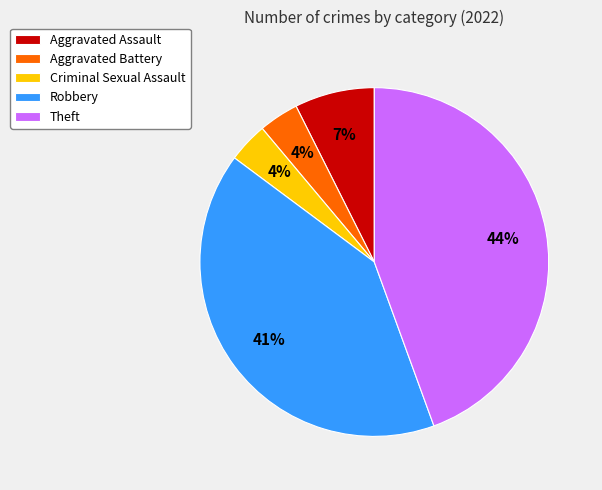

To the nearest percent, what is the combined percentage of Aggravated Battery and Theft?

48%